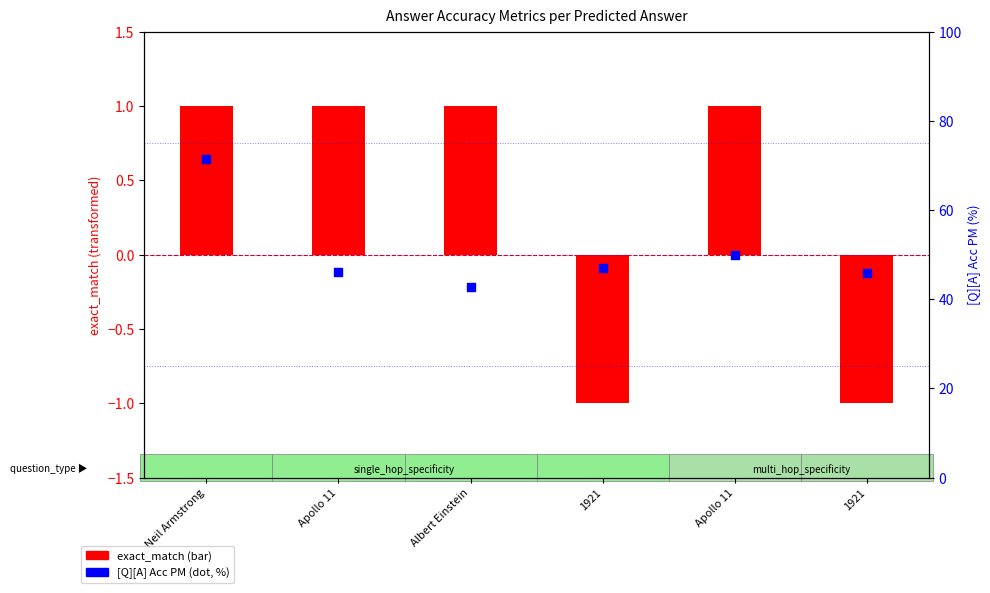

At which category is the sum across all series the highest?

Neil Armstrong